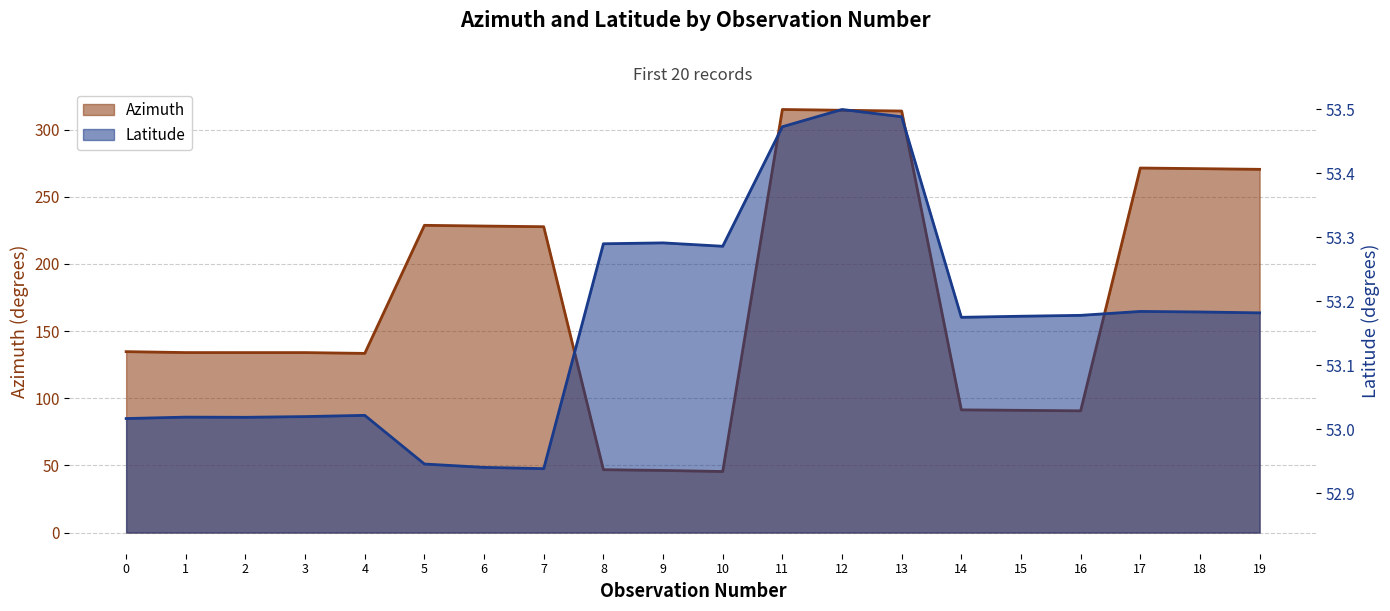

Where do Latitude and Azimuth first cross each other?

7 and 8